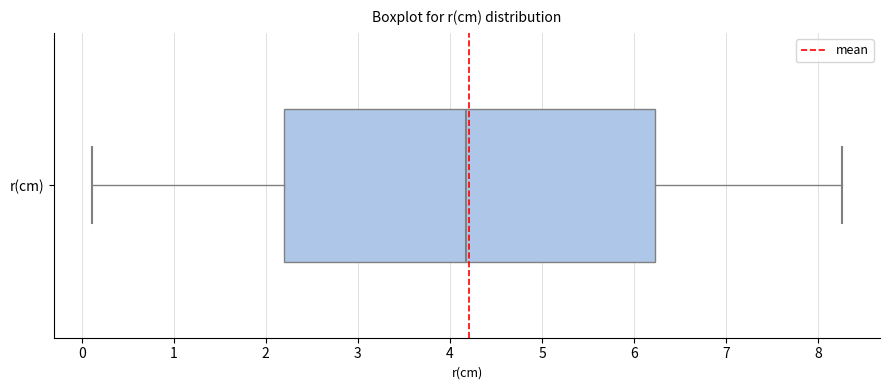

Where is the left edge of the box for r(cm) on the x-axis? The values are not printed on the chart, so give them approximately, as read against the axis.

2.2